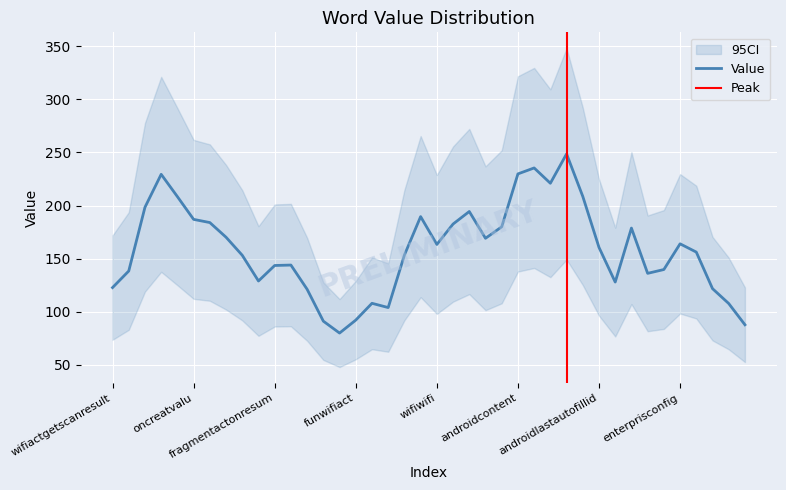

What is the minimum value for Value?

80.0